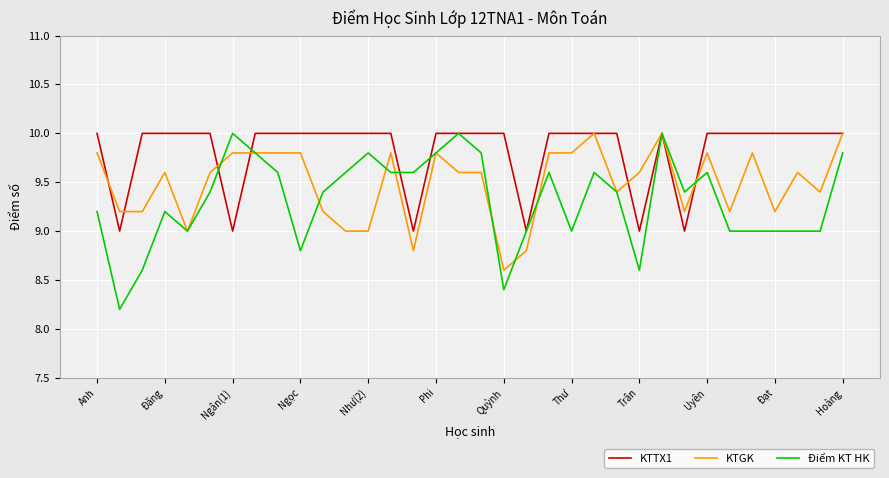

List the series in order of their overall mean, lowest first.

Điểm KT HK, KTGK, KTTX1